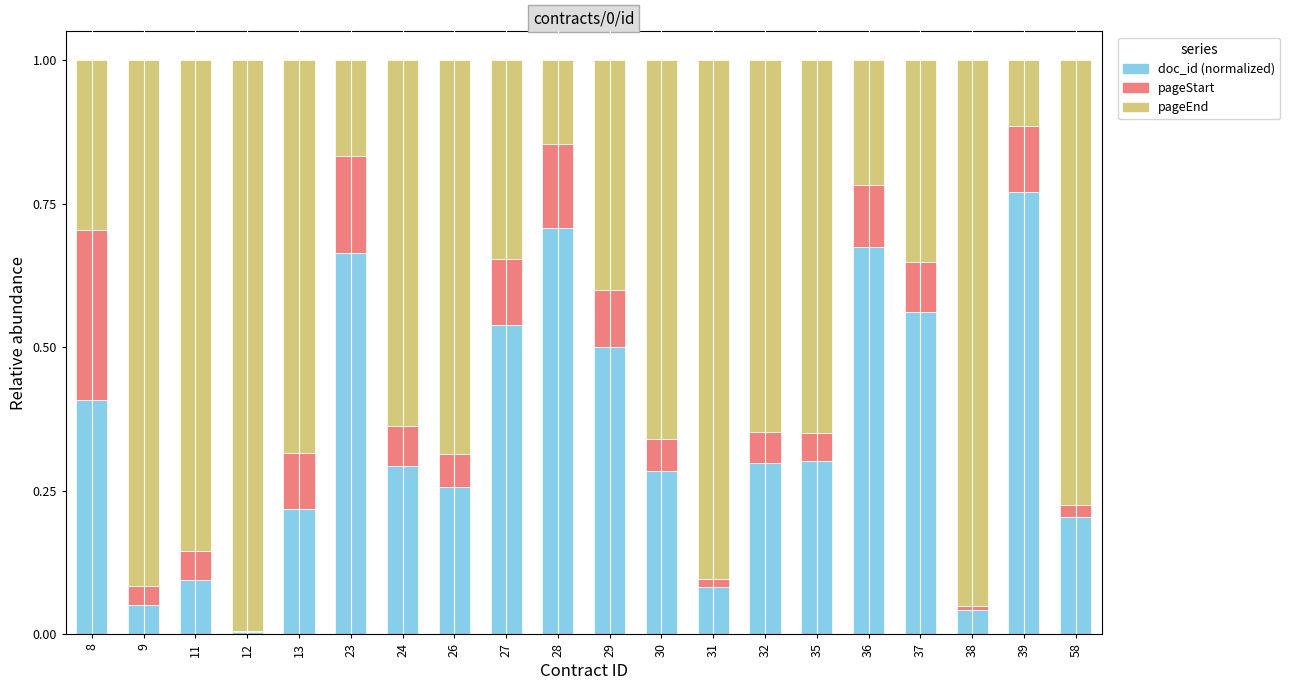

Is it true that doc_id (normalized) equals 0.1 at 9?

True